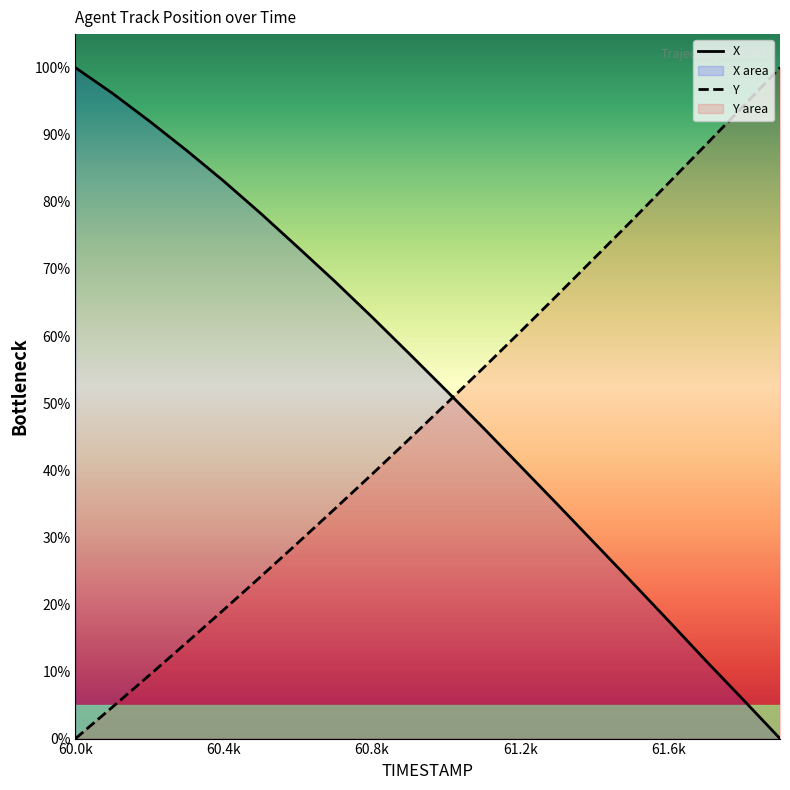

What is the difference between the highest and lowest values at 60.7?

33.9